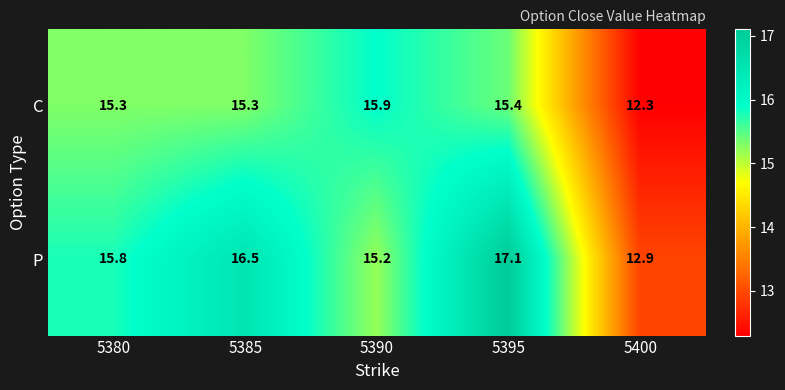

Which label corresponds to the largest value in the chart?

5395